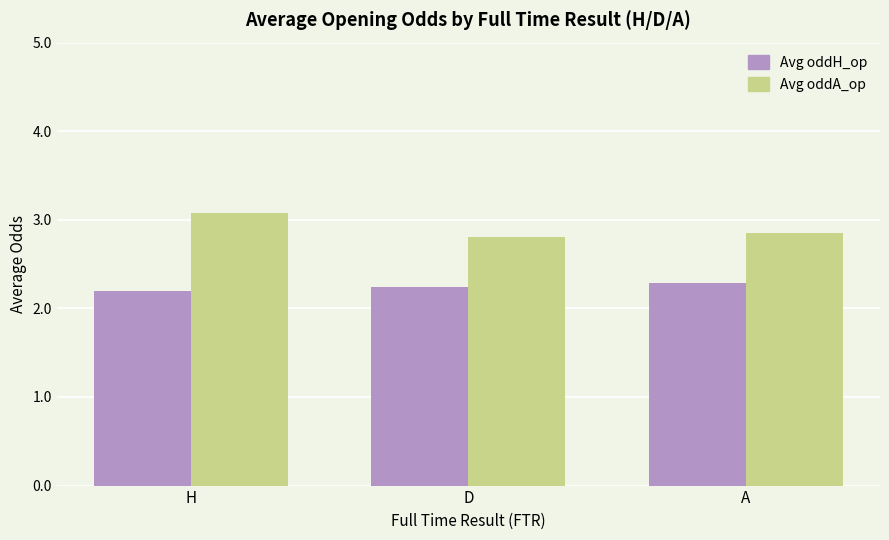

What is the average value of the Avg oddH_op series?

2.2